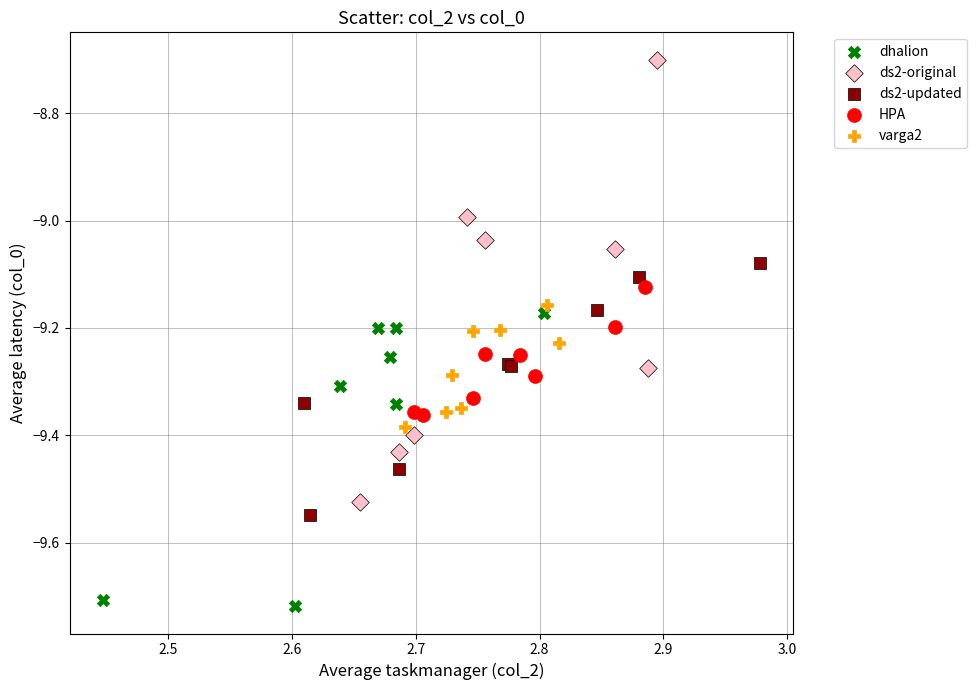

Which series contains the lowest Y value?

dhalion